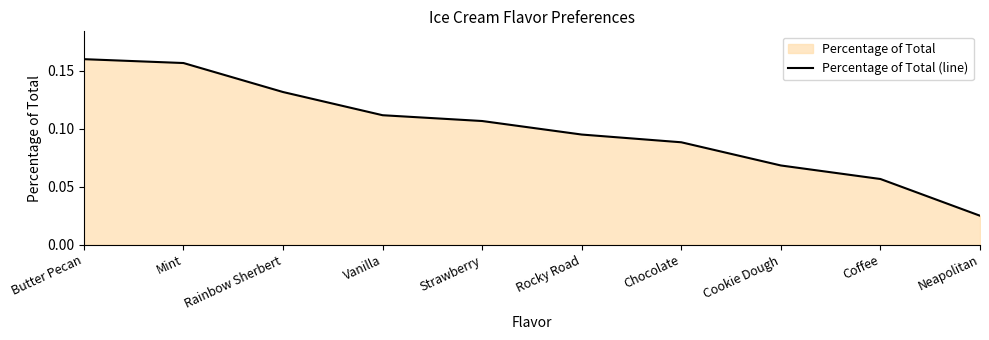

True or false: the data has more than 2 interior local peaks.

False